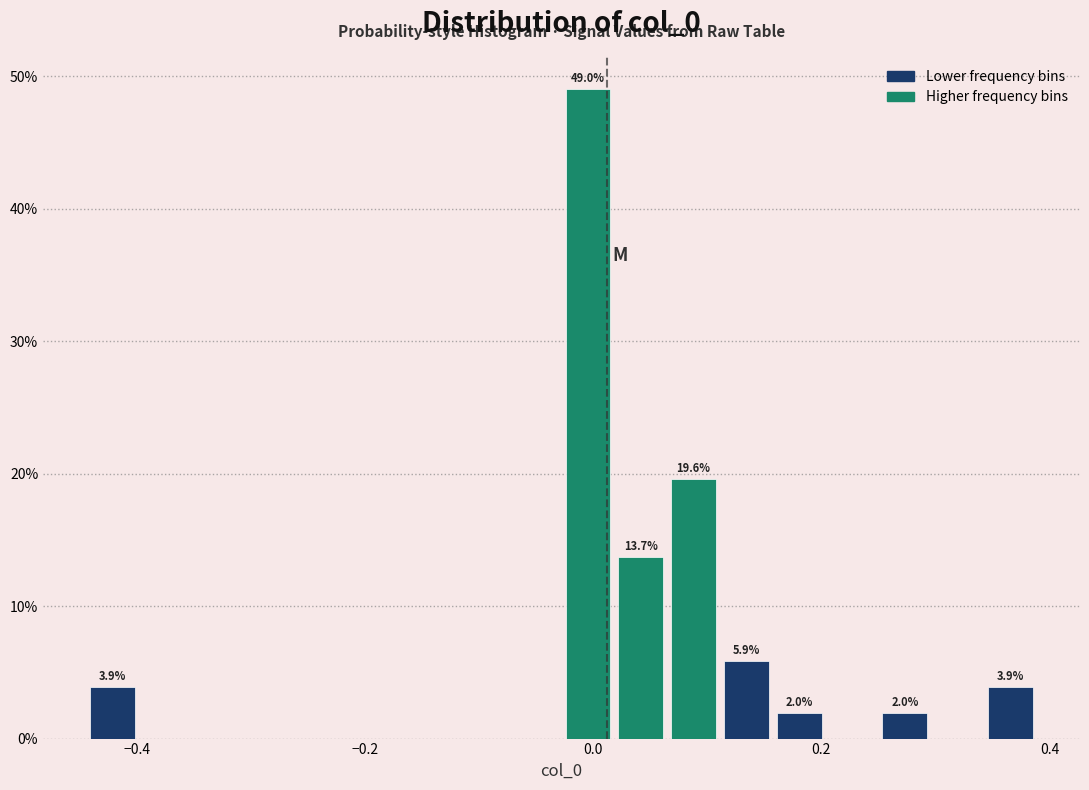

Around what value on the x-axis is the tallest bar? Give the approximate position of its centre, as read against the axis.

0.00